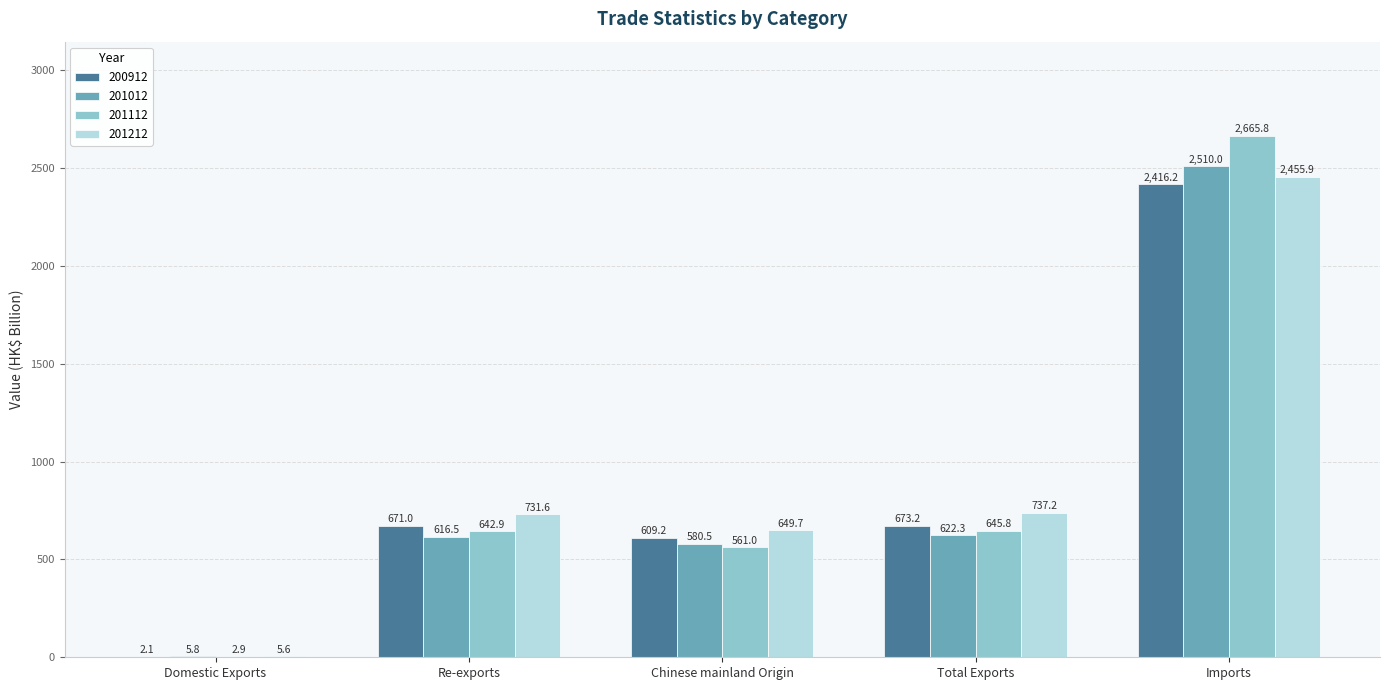

At which category is the sum across all series the highest?

Imports